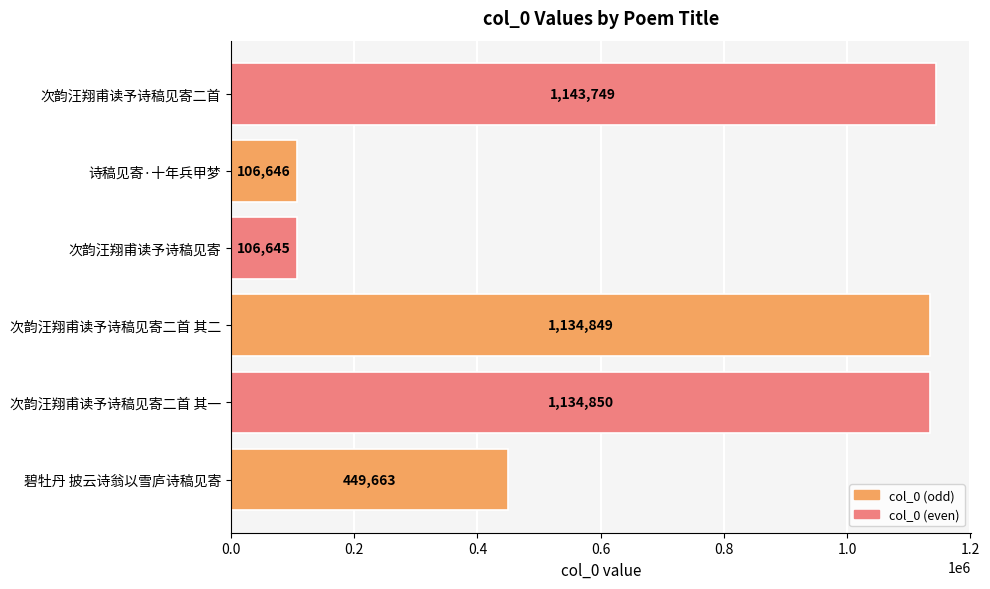

What is the greatest value displayed?

1143749